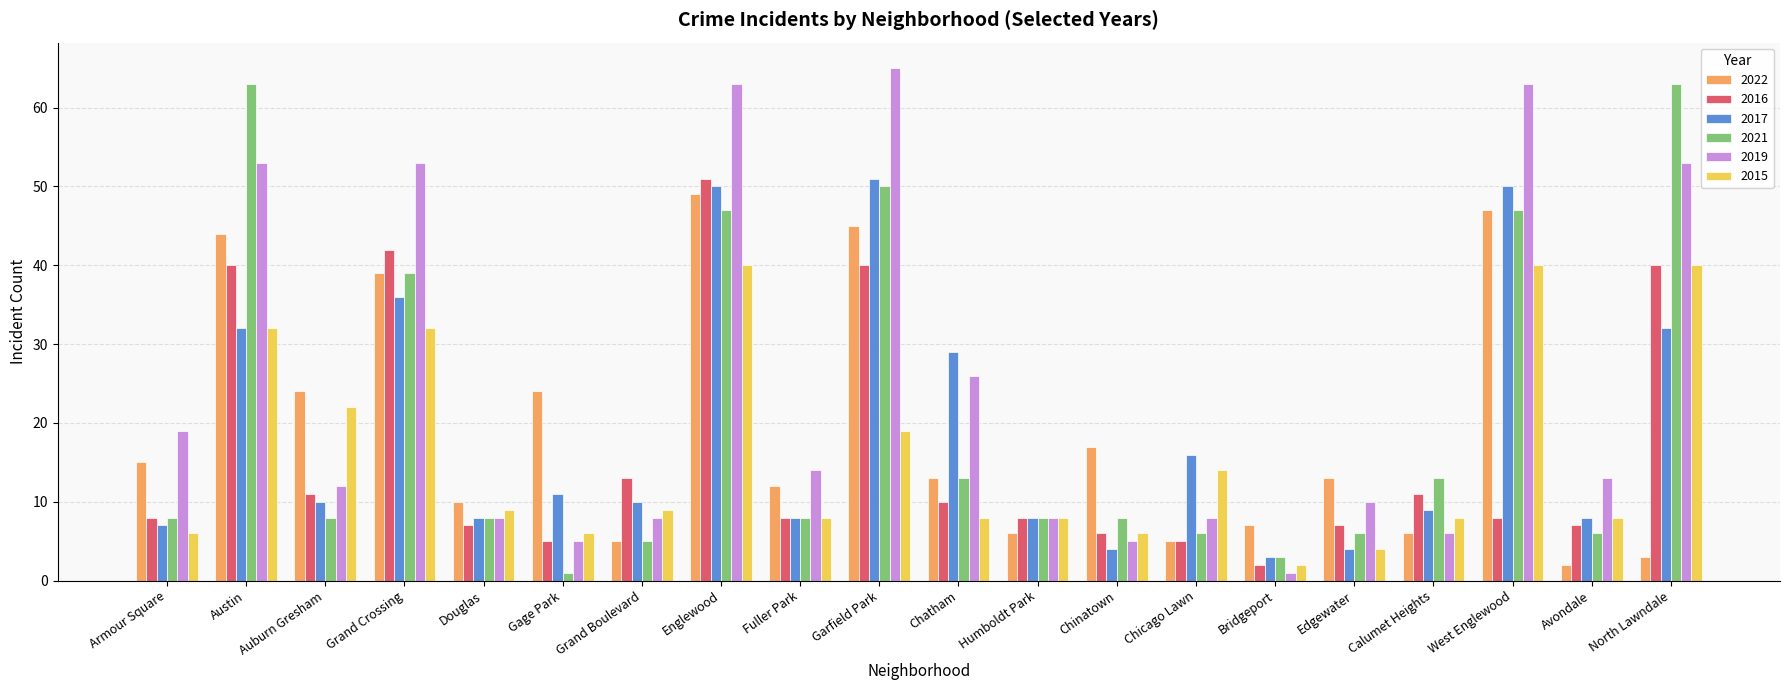

Reading left to right, extract all data points from this chart.

2022: 15	44	24	39	10	24	5	49	12	45	13	6	17	5	7	13	6	47	2	3
2016: 8	40	11	42	7	5	13	51	8	40	10	8	6	5	2	7	11	8	7	40
2017: 7	32	10	36	8	11	10	50	8	51	29	8	4	16	3	4	9	50	8	32
2021: 8	63	8	39	8	1	5	47	8	50	13	8	8	6	3	6	13	47	6	63
2019: 19	53	12	53	8	5	8	63	14	65	26	8	5	8	1	10	6	63	13	53
2015: 6	32	22	32	9	6	9	40	8	19	8	8	6	14	2	4	8	40	8	40